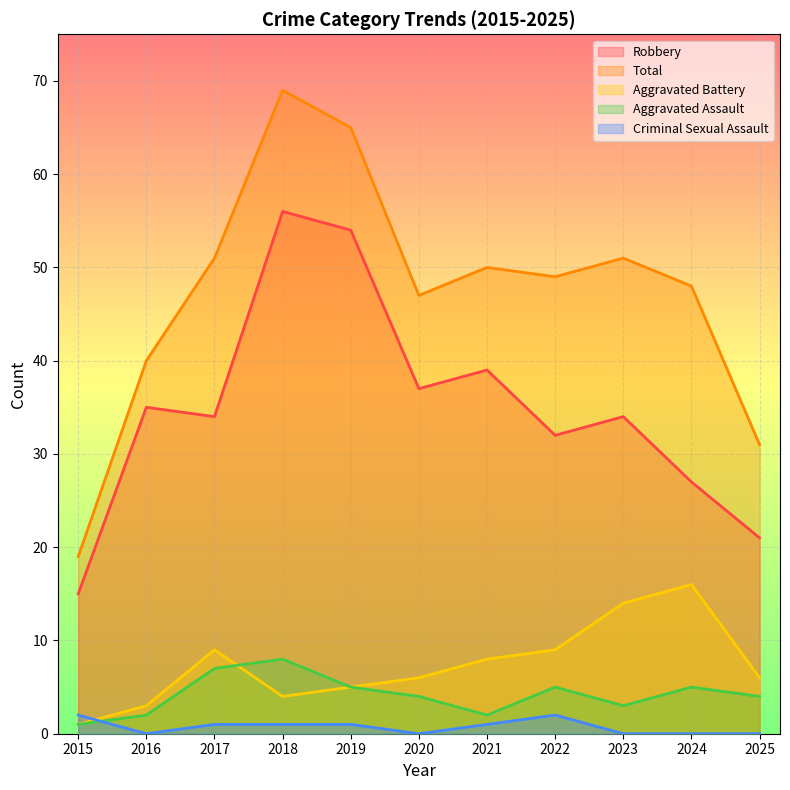

At which category does the chart reach its peak across all series?

2018